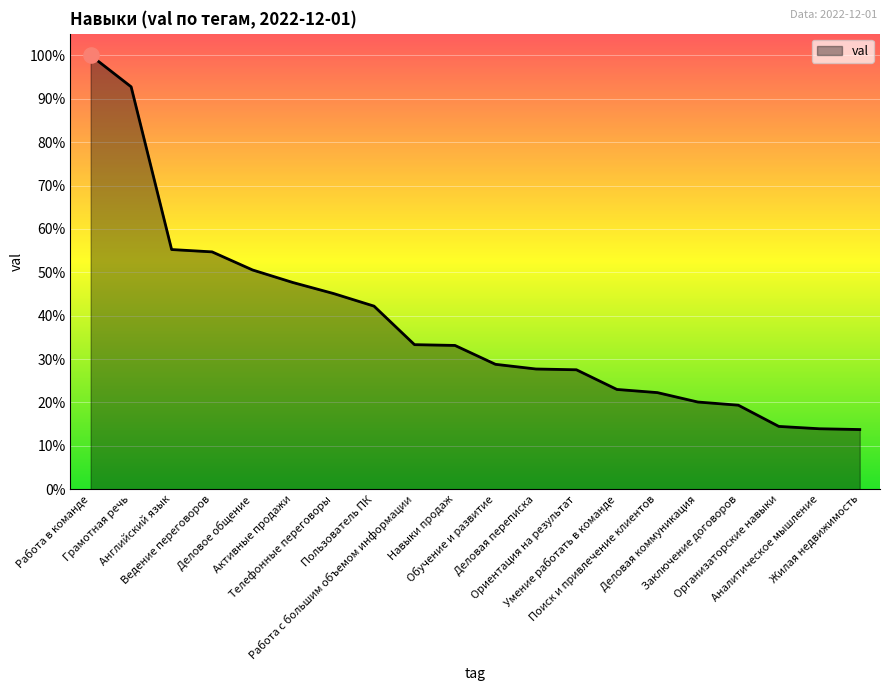

What is the change in value from Активные продажи to Работа с большим объемом информации?

-0.1